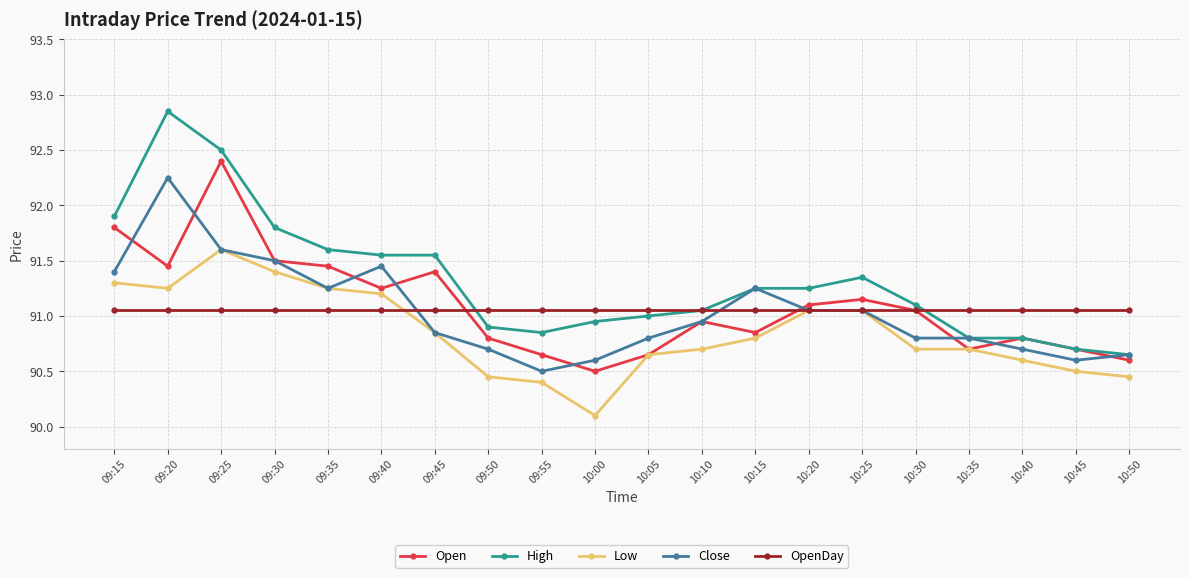

What is the approximate value of High at 09:35?

91.6